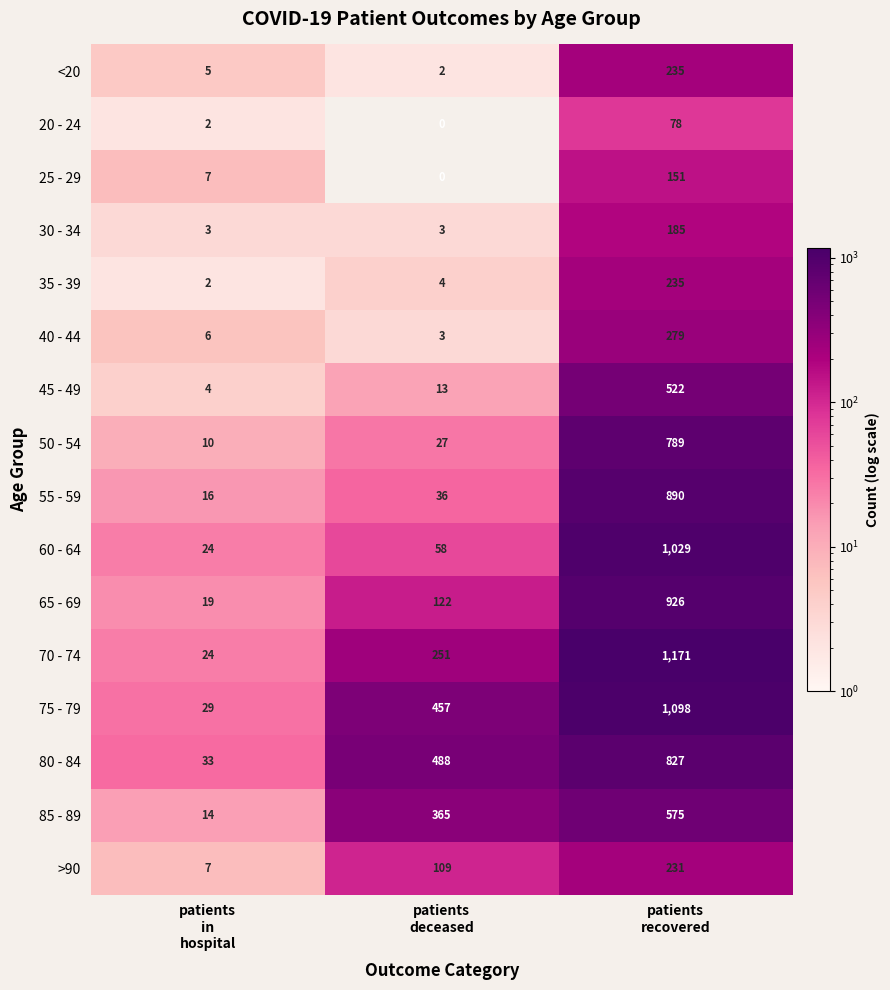

What is the difference between the second highest and minimum values in the 25 - 29 series?

7